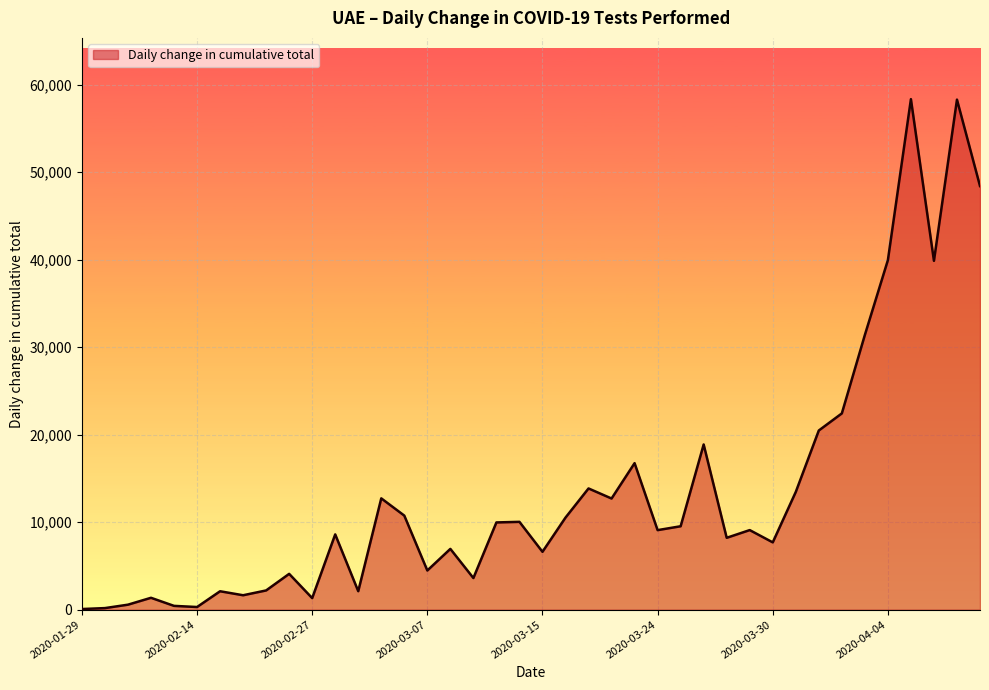

What is the greatest value displayed?

58348